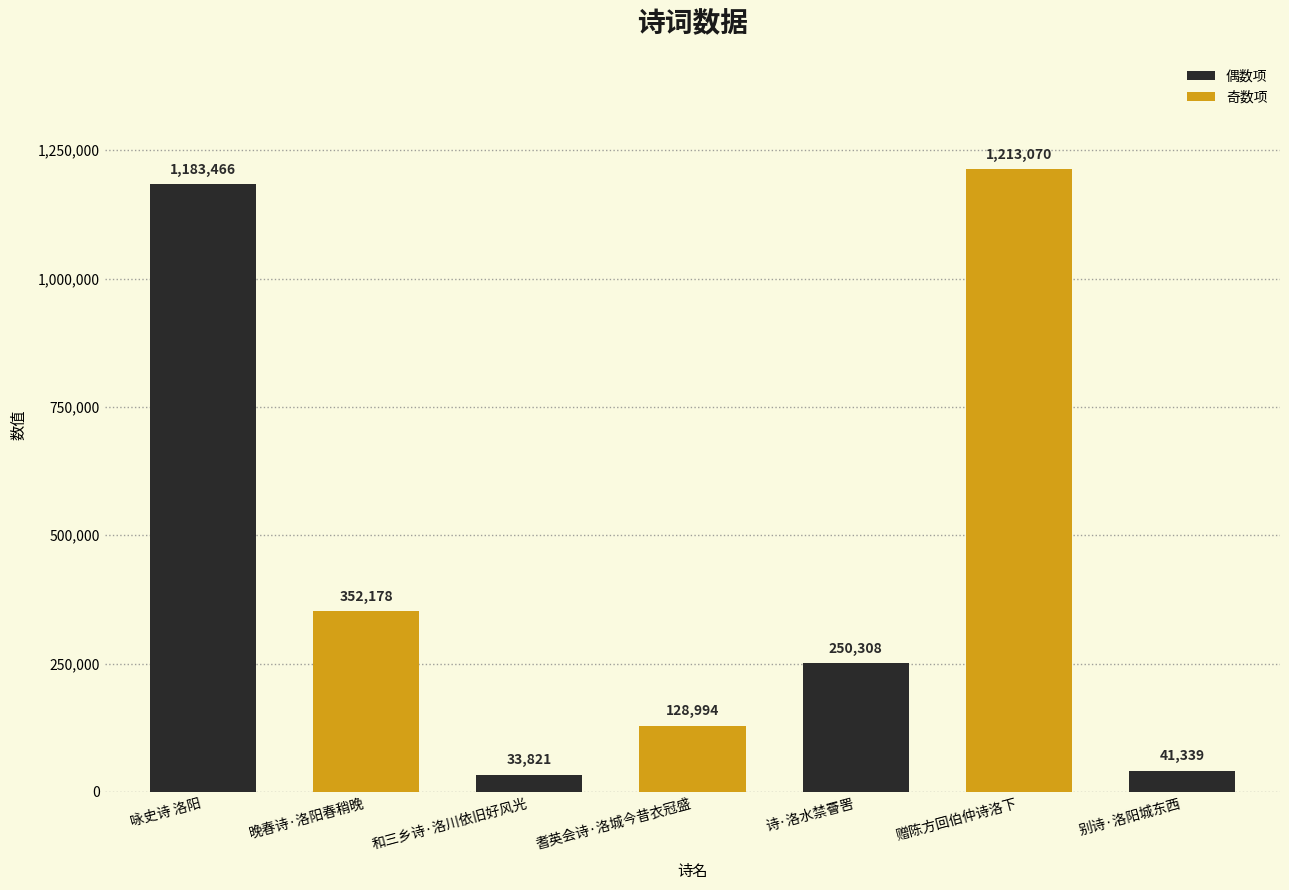

What is the difference between the second highest and minimum values?

1149645